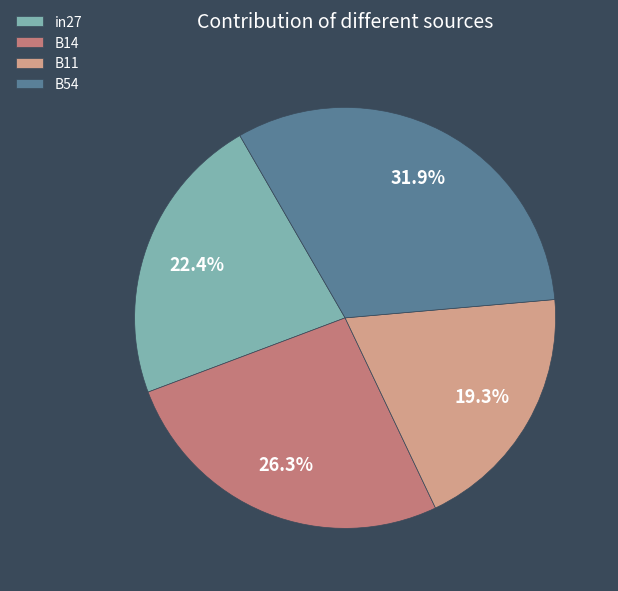

Does B14 account for over 50% of the chart?

No